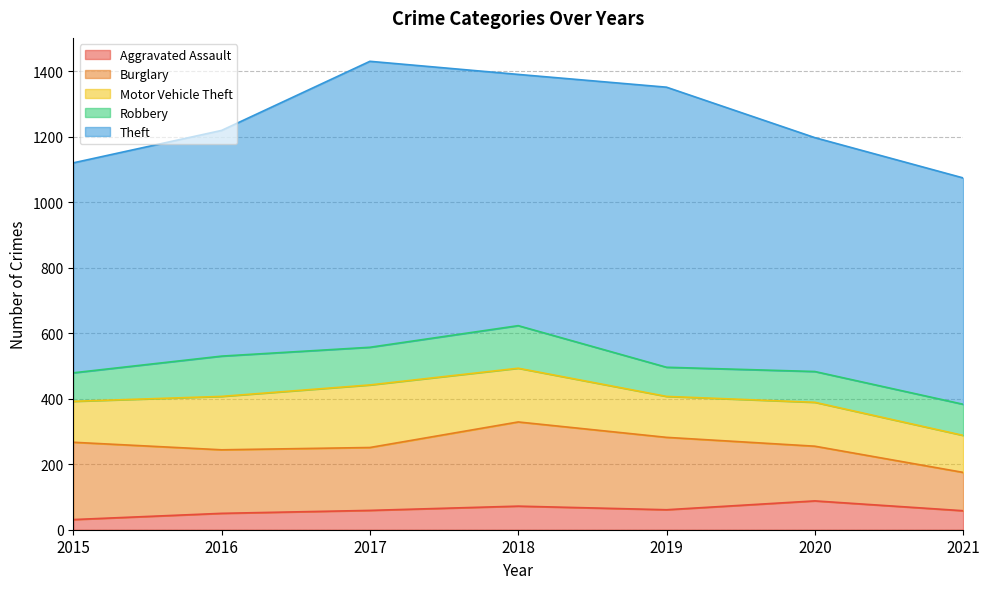

True or false: Motor Vehicle Theft has a value of 163 at 2016.

True